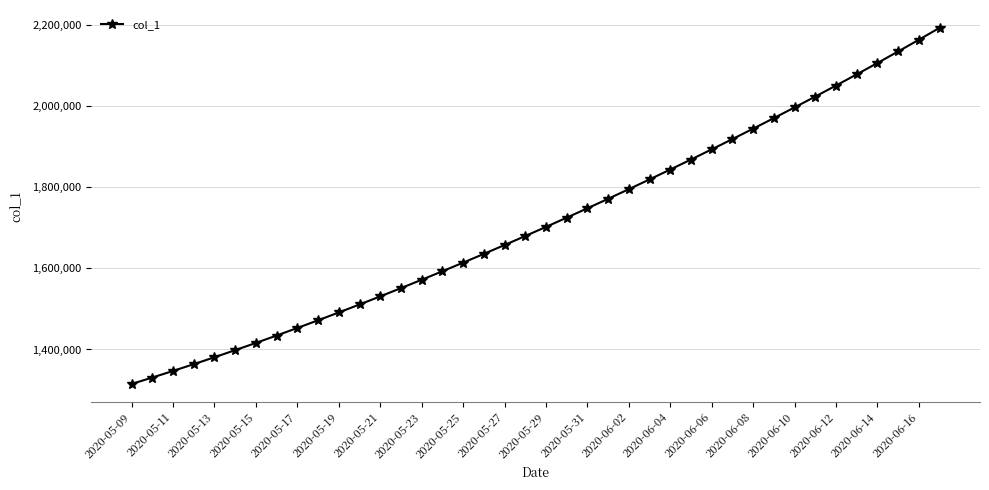

What is the smallest value displayed?

1315099.0